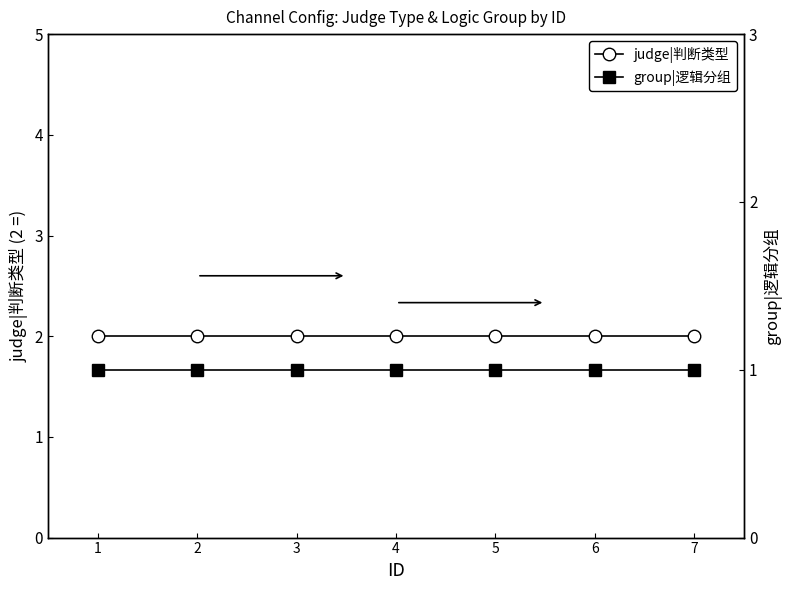

What is the sum of all judge|判断类型 values?

14